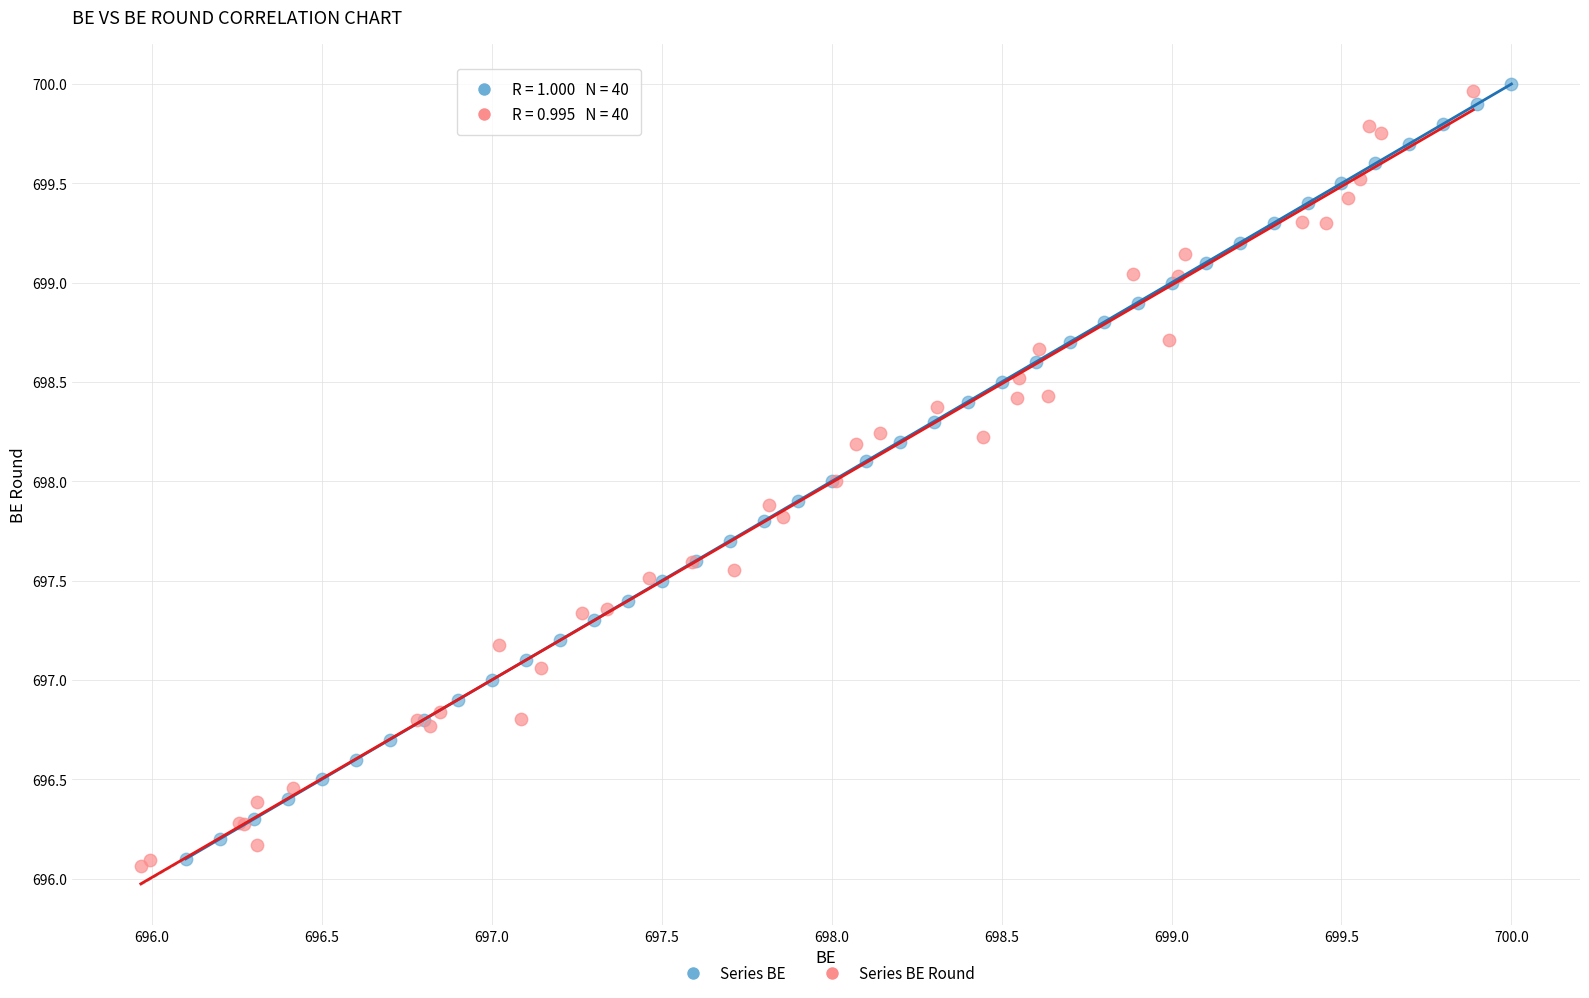

What are all the series names shown in the legend?

Series BE, Series BE Round